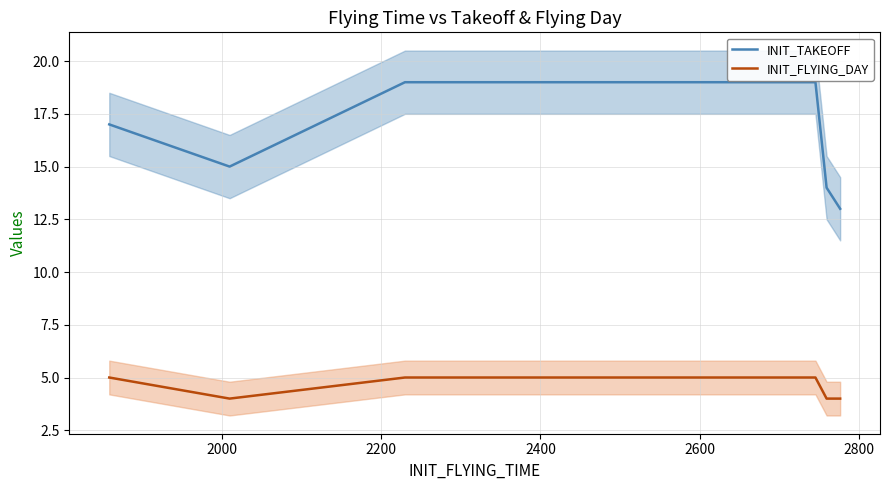

What is the average value of the INIT_FLYING_DAY series?

5